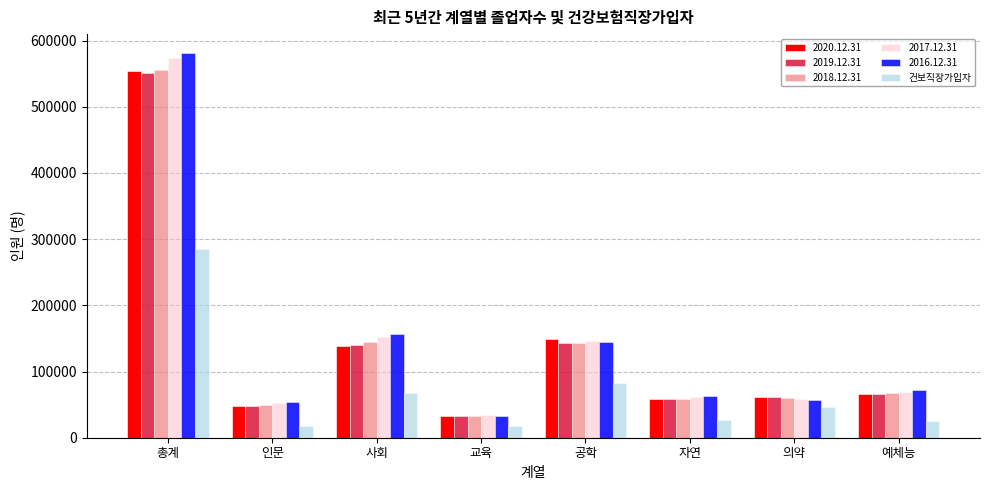

What is the minimum value shown in the chart?

17002